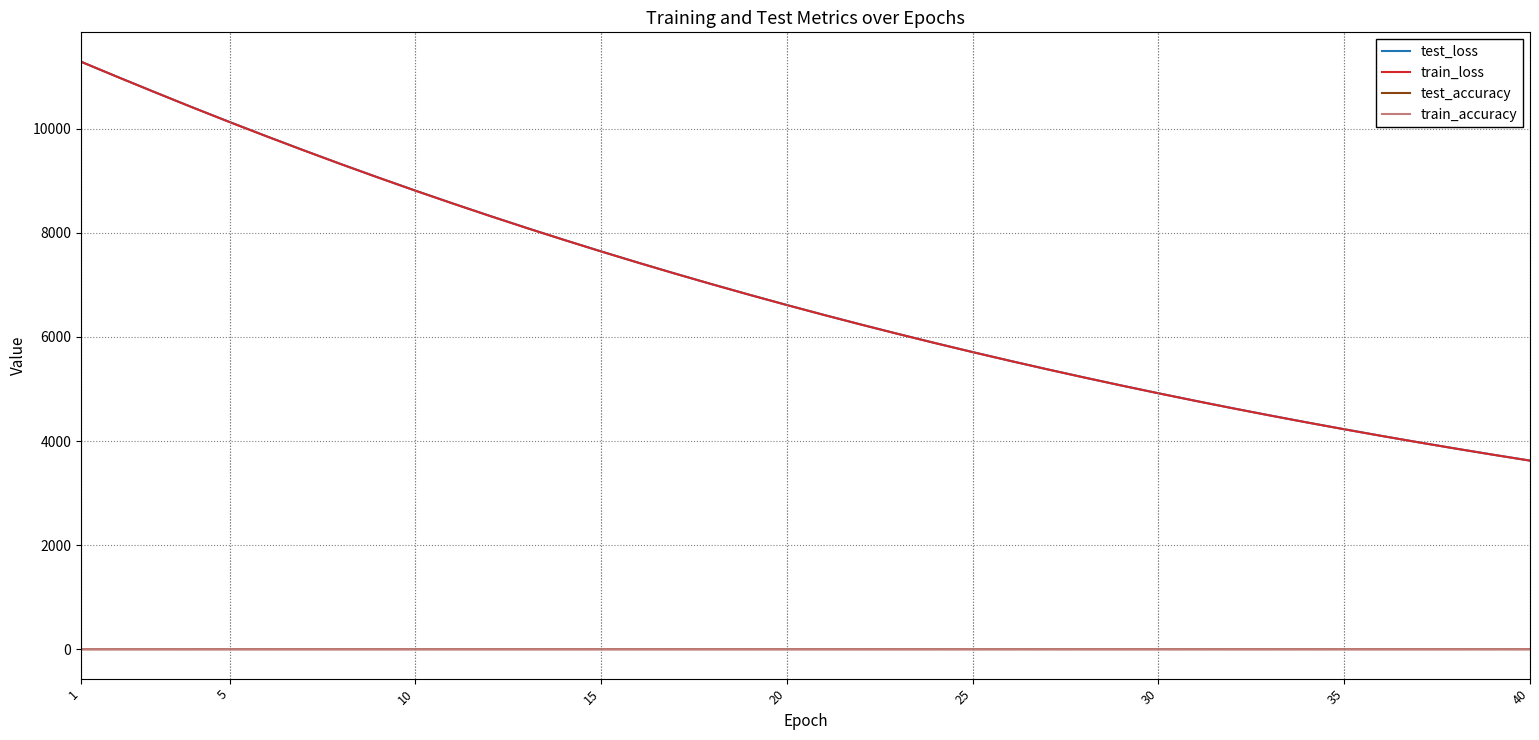

True or false: train_loss and test_accuracy intersect in this chart.

False